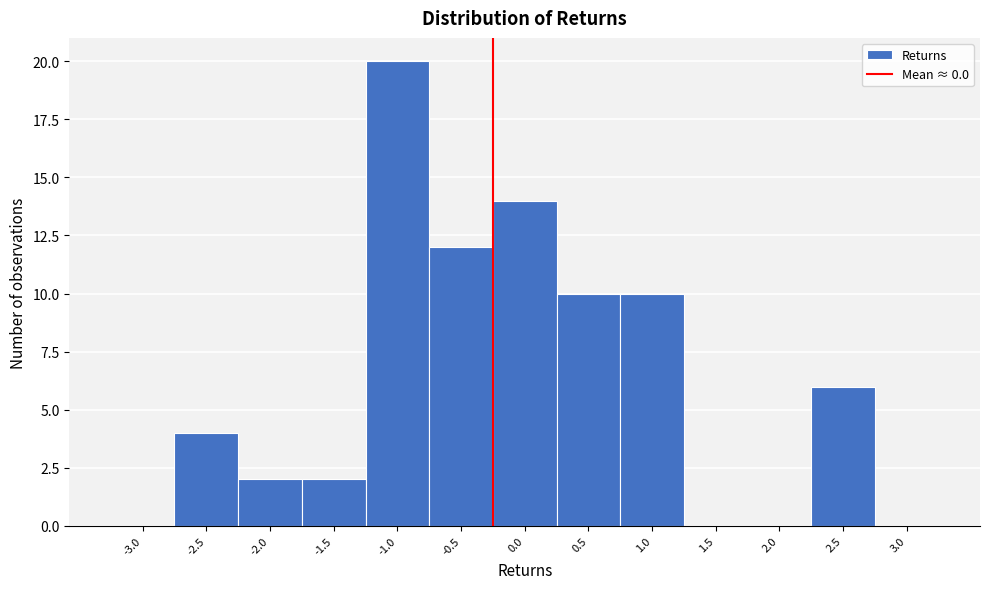

Reading left to right, what are all the values shown in this chart?

-3.0=0	-2.5=4	-2.0=2	-1.5=2	-1.0=20	-0.5=12	0.0=14	0.5=10	1.0=10	1.5=0	2.0=0	2.5=6	3.0=0